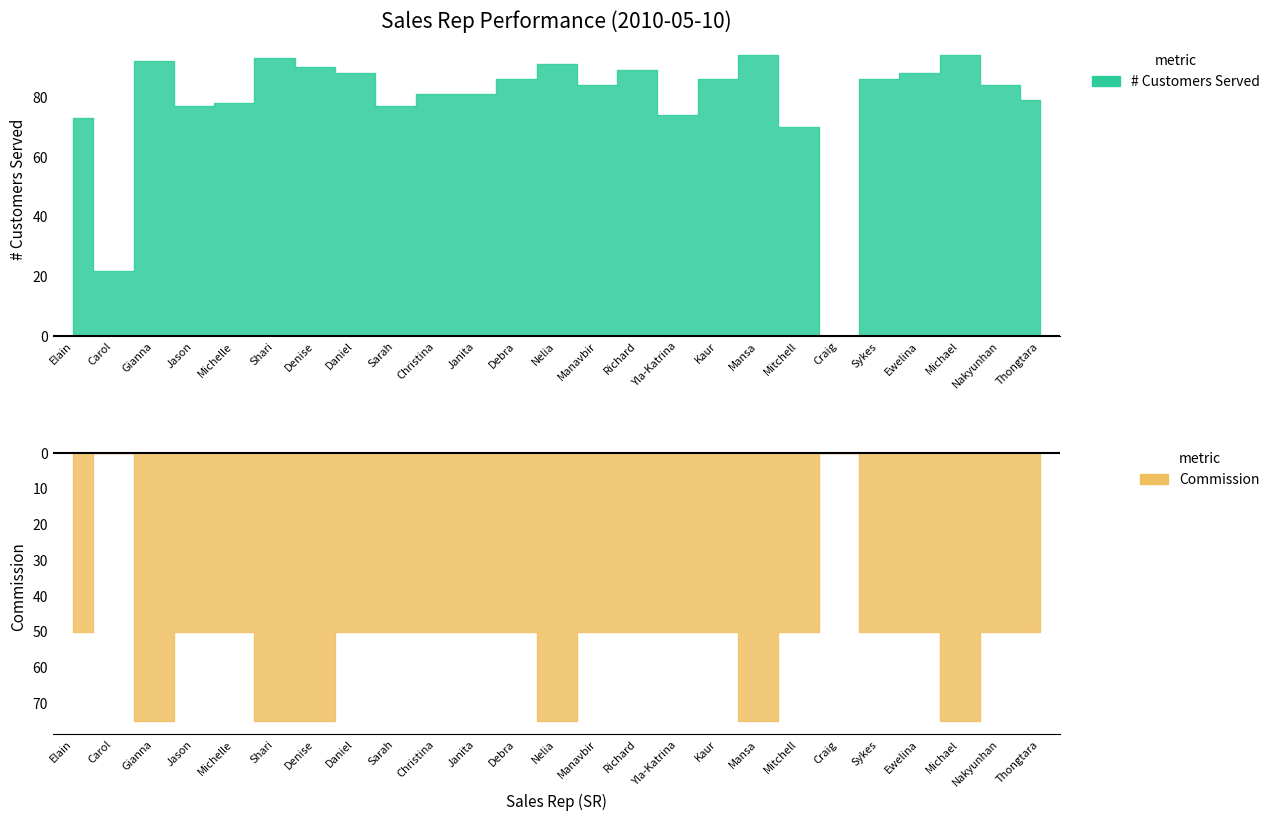

True or false: Commission and # Customers Served intersect in this chart.

False